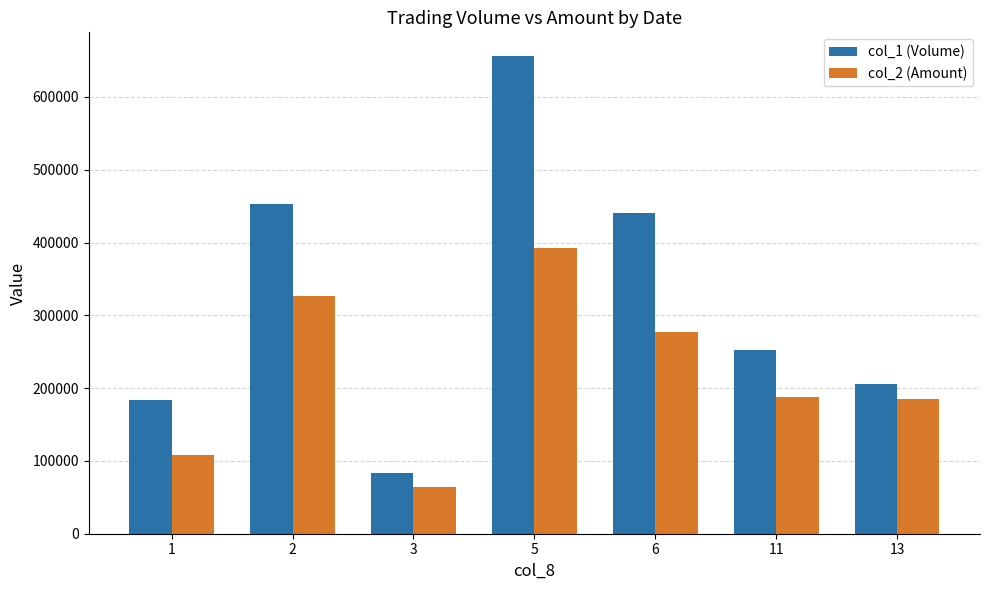

How many bars are there in total?

14